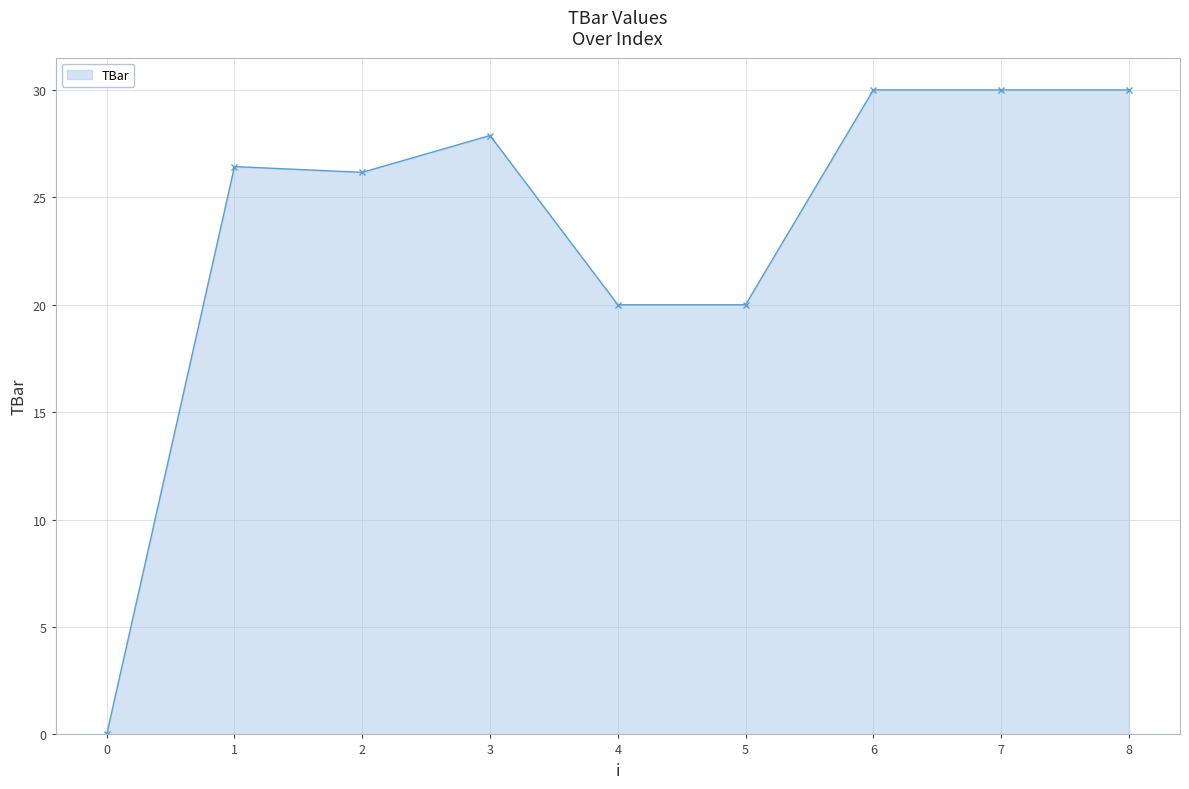

At which category does the data reach its first local peak?

1